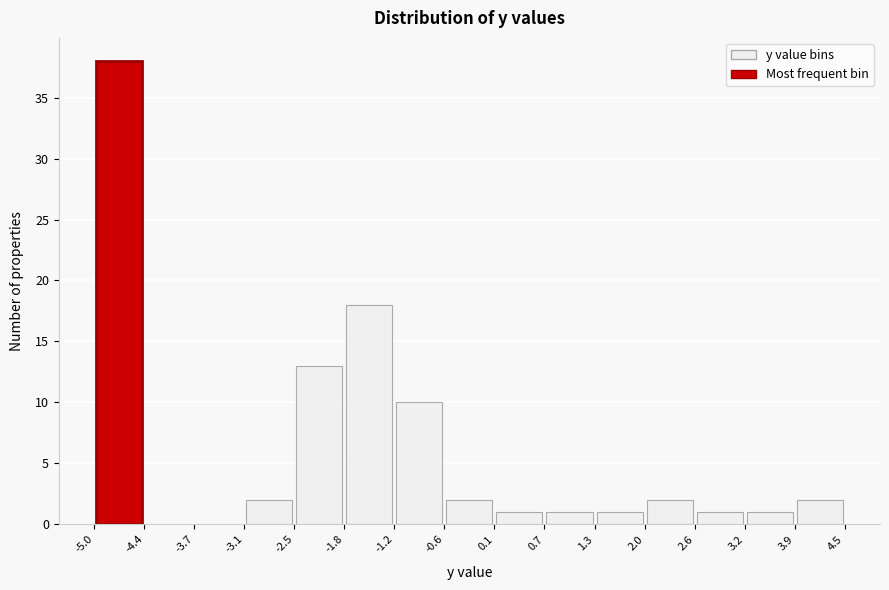

How tall is the bar that spans -0.6 to 0.1 on the x-axis? The values are not printed on the chart, so give them approximately, as read against the axis.

2